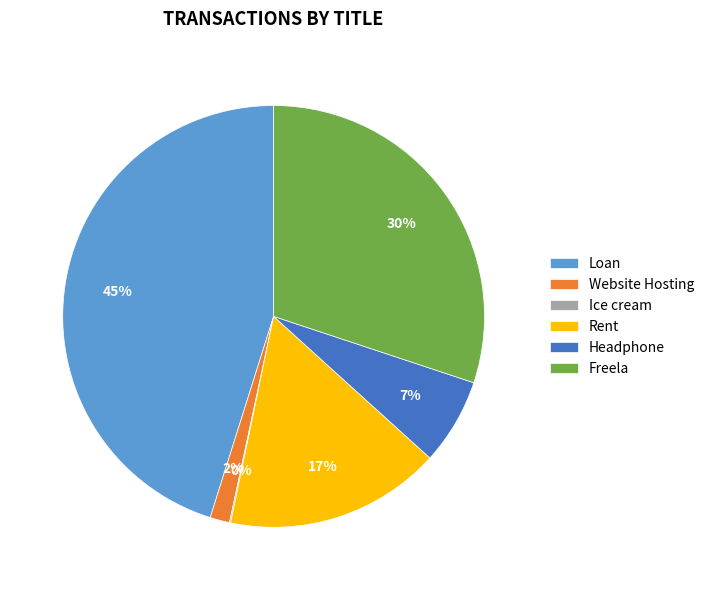

To the nearest percent, what is the difference between the Headphone and Rent slice percentages?

10%